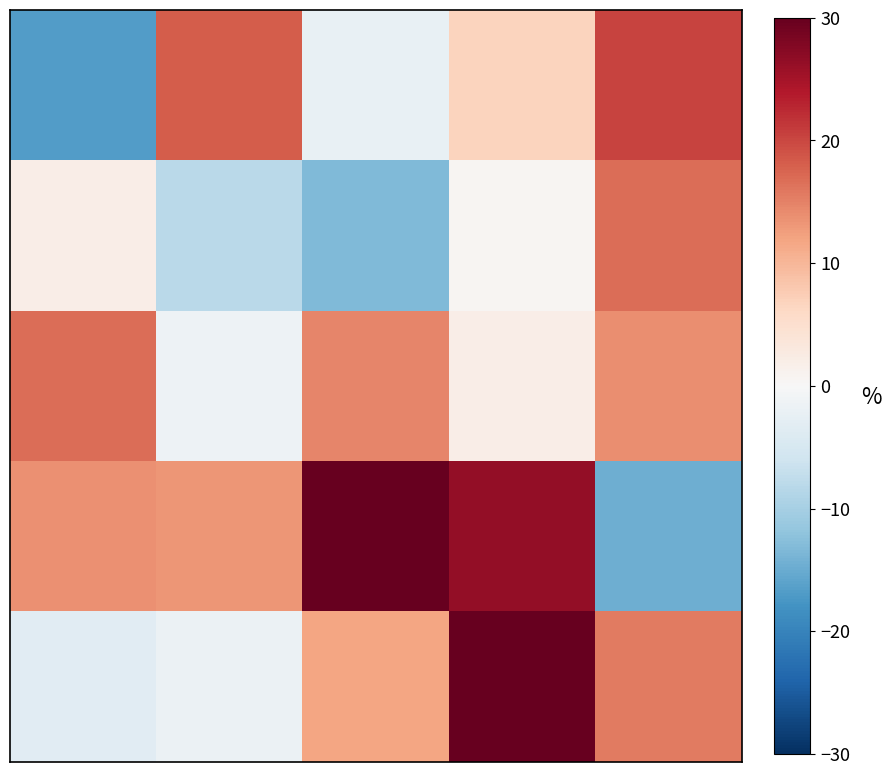

How many series are shown in this chart?

5